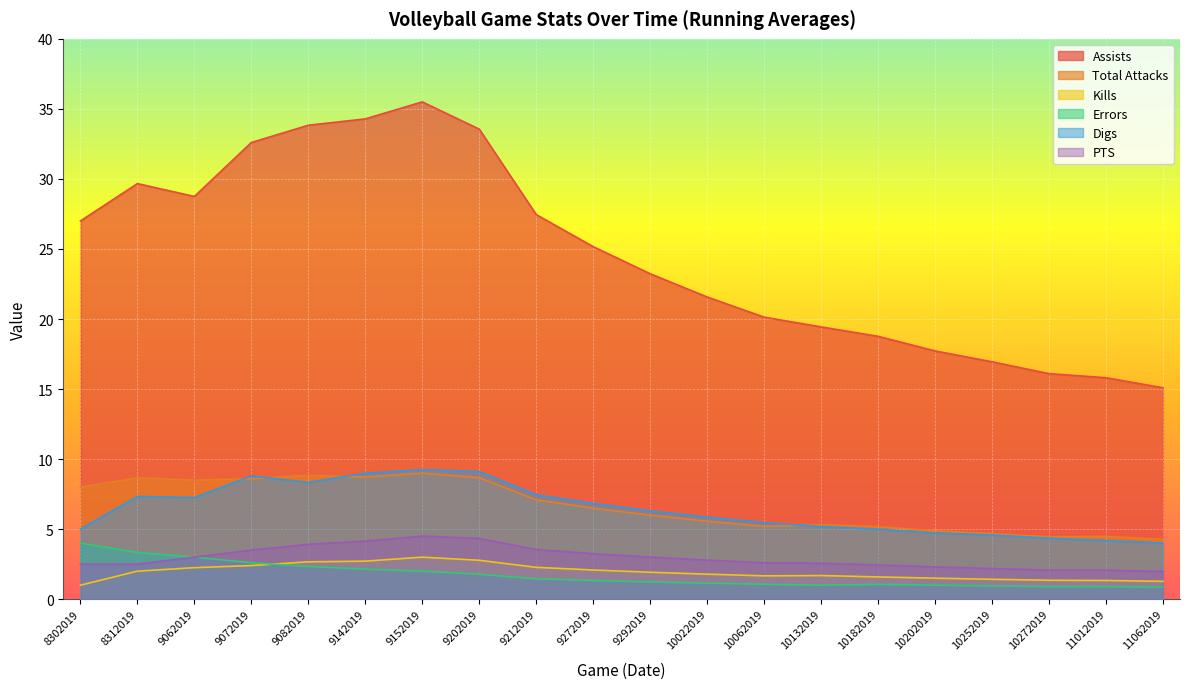

List the labels in order of Kills value, smallest first.

8302019, 11062019, 11012019, 10272019, 10252019, 10202019, 10182019, 10062019, 10132019, 10022019, 9292019, 8312019, 9272019, 9062019, 9212019, 9072019, 9082019, 9142019, 9202019, 9152019